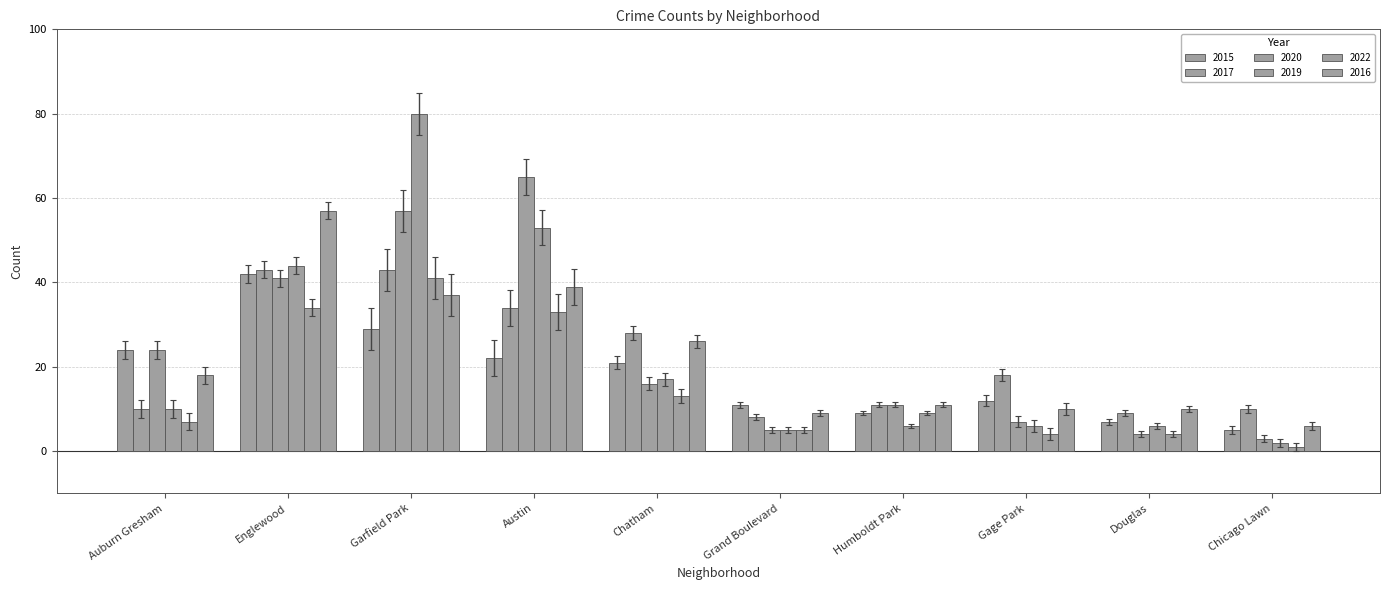

What is the label of the 5th bar from the right?

Grand Boulevard